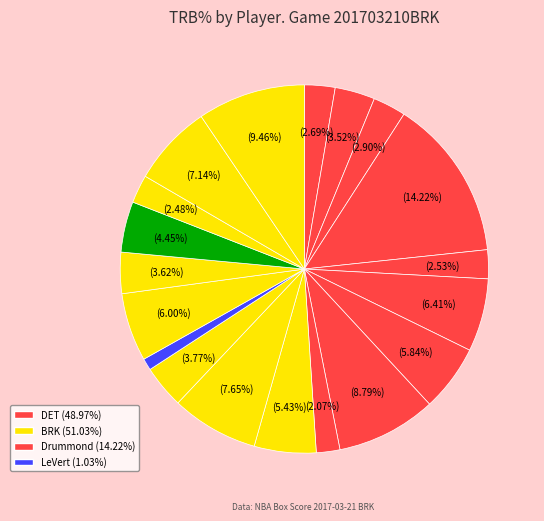

To the nearest percent, what is the difference between the largest and smallest slice percentages?

13%